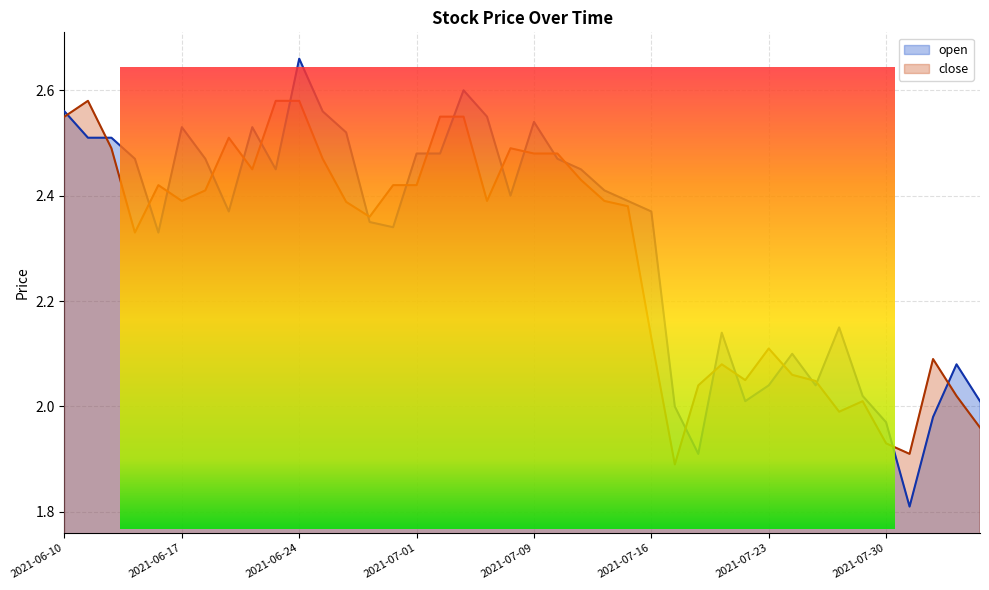

Is it true that open equals 3.3 at 2021-07-09?

False